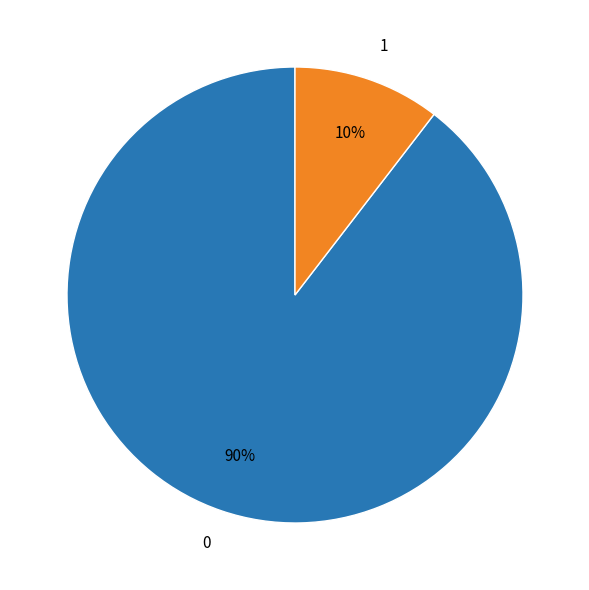

Rank the categories by value from lowest to highest.

1, 0